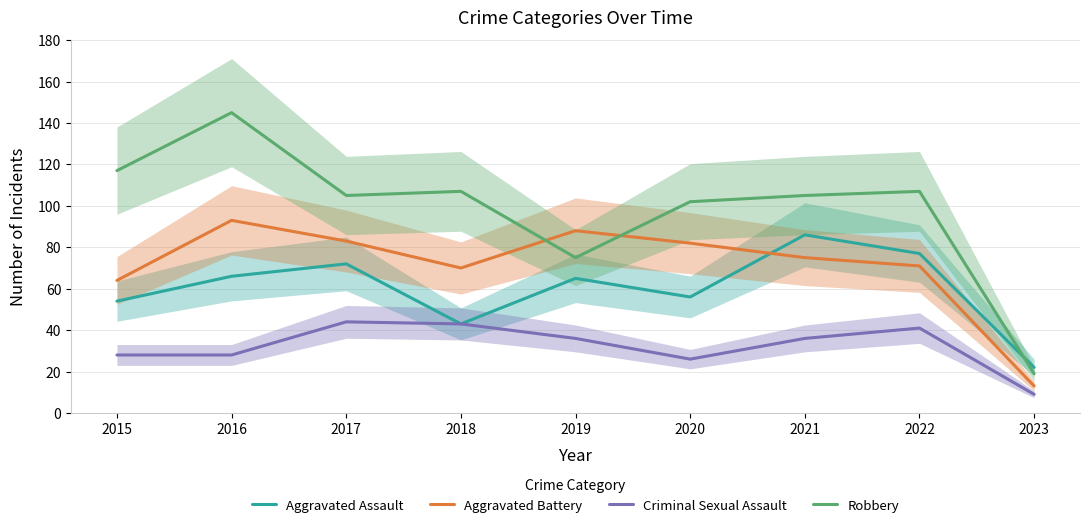

Is it true that Aggravated Assault equals 72 at 2017?

True